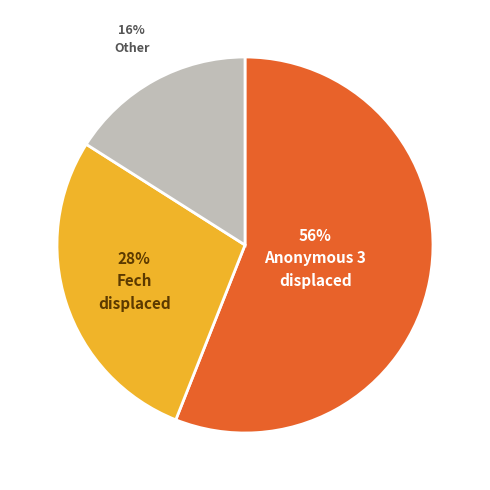

To the nearest percent, what is the difference between the largest and smallest slice percentages?

40%